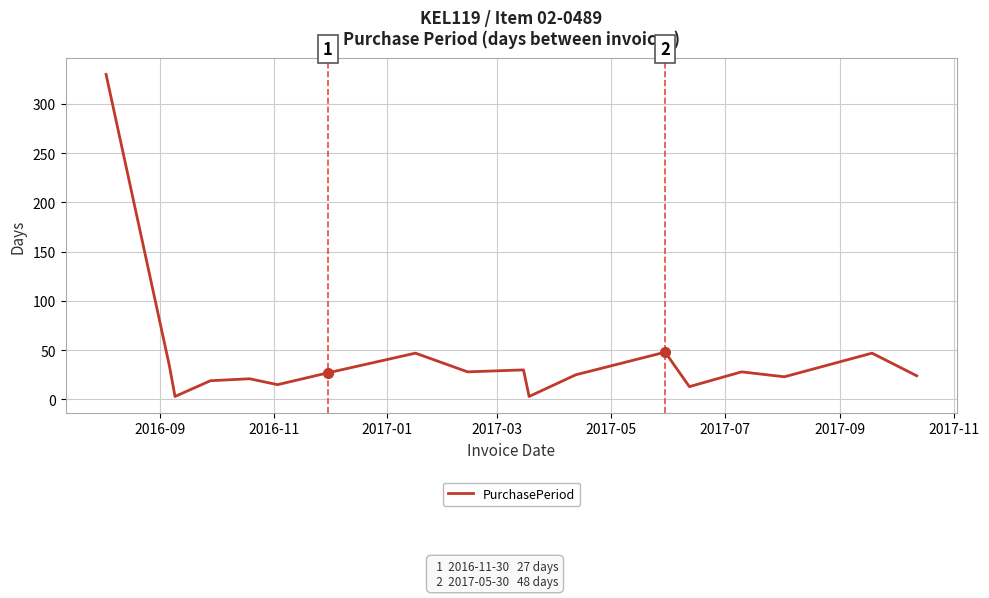

What is the greatest value displayed?

330